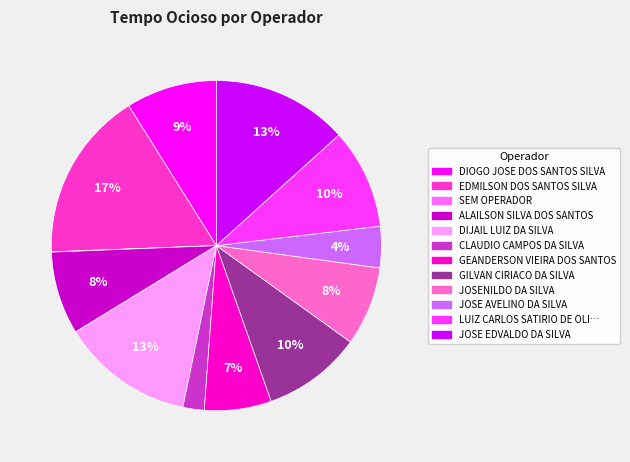

To the nearest percent, what is the average slice percentage?

8%